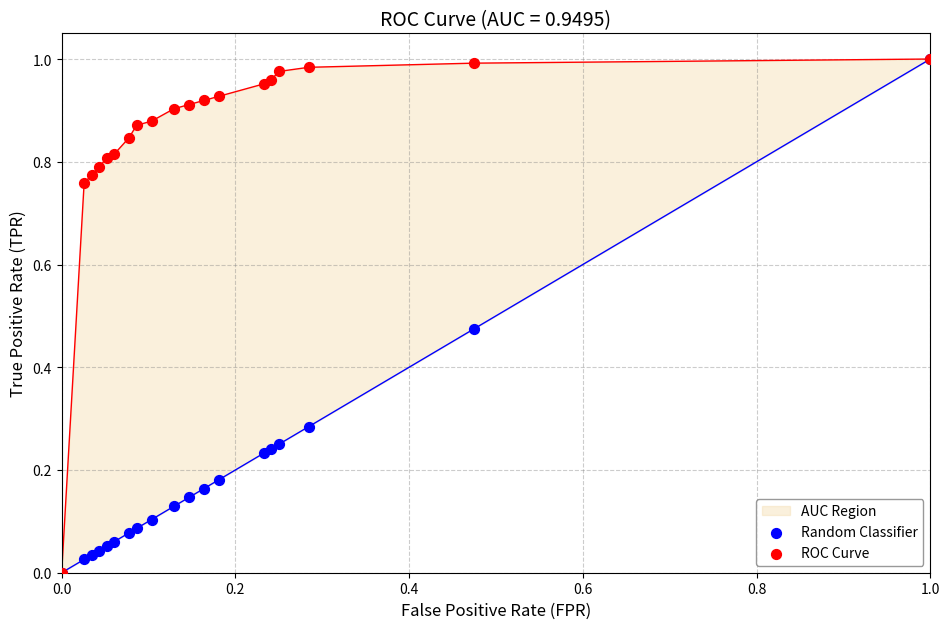

Which series contains the lowest Y value?

Random Classifier